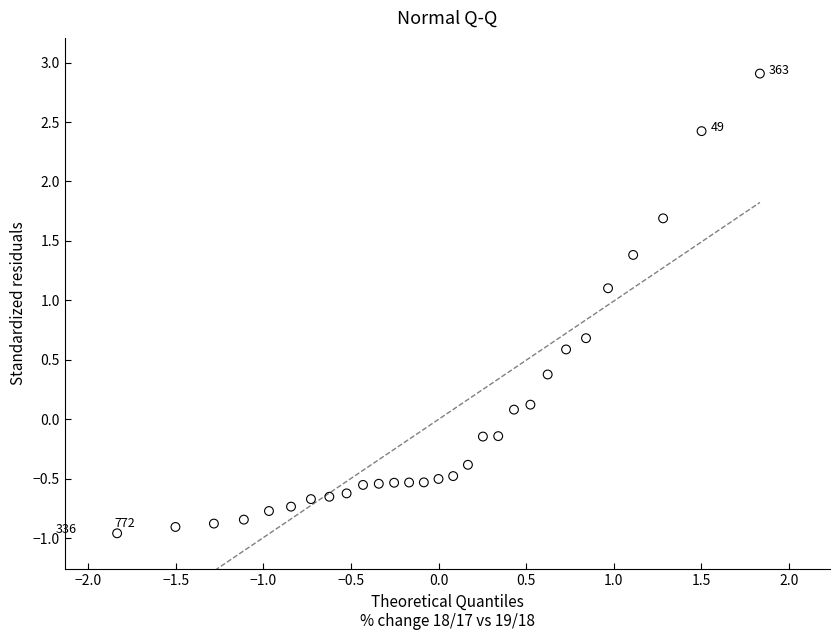

What is the range of X values (max minus min)?

3.7